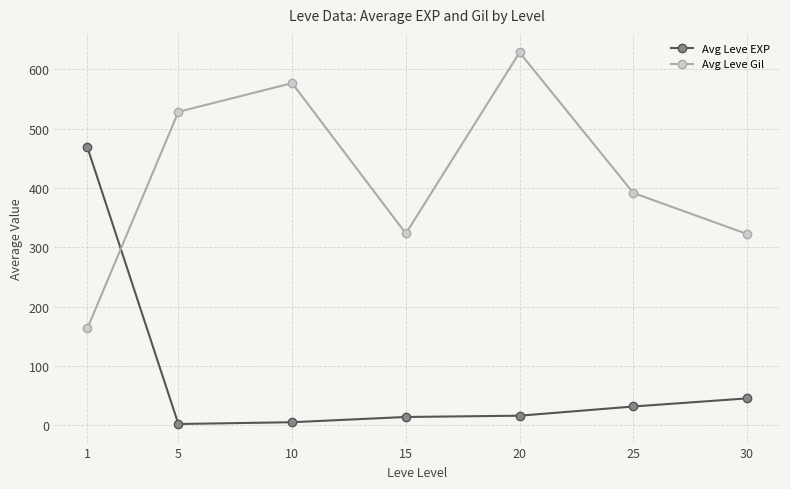

Rank the series by their average value, from highest to lowest.

Avg Leve Gil, Avg Leve EXP